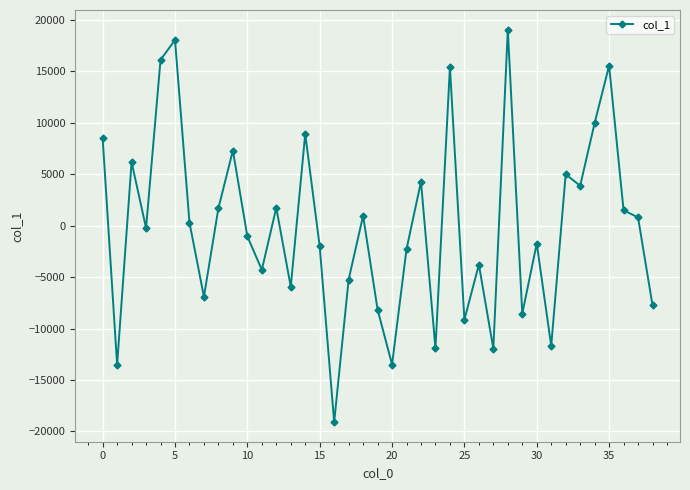

What is the minimum value shown in the chart?

-19101.0